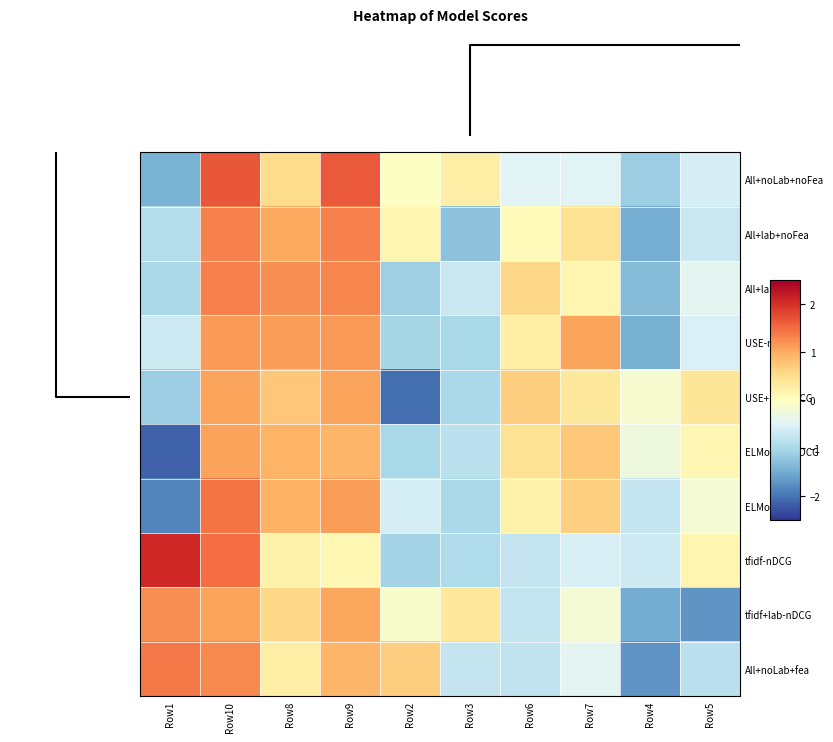

Reading right to left, list all the values displayed in this chart.

All+noLab+noFea: Row5=-0.6	Row4=-1.1	Row7=-0.5	Row6=-0.5	Row3=0.3	Row2=-0.0	Row9=1.7	Row8=0.5	Row10=1.7	Row1=-1.4
All+lab+noFea: Row5=-0.7	Row4=-1.5	Row7=0.5	Row6=0.1	Row3=-1.3	Row2=0.1	Row9=1.3	Row8=1.0	Row10=1.3	Row1=-0.9
All+lab+fea: Row5=-0.4	Row4=-1.3	Row7=0.1	Row6=0.6	Row3=-0.7	Row2=-1.1	Row9=1.3	Row8=1.2	Row10=1.3	Row1=-1.0
USE-nDCG: Row5=-0.5	Row4=-1.5	Row7=1.1	Row6=0.2	Row3=-1.0	Row2=-1.0	Row9=1.1	Row8=1.1	Row10=1.1	Row1=-0.7
USE+lab-nDCG: Row5=0.4	Row4=-0.1	Row7=0.4	Row6=0.7	Row3=-1.0	Row2=-2.0	Row9=1.1	Row8=0.7	Row10=1.1	Row1=-1.1
ELMo+lab-nDCG: Row5=0.1	Row4=-0.3	Row7=0.7	Row6=0.5	Row3=-0.8	Row2=-1.0	Row9=0.9	Row8=0.9	Row10=1.1	Row1=-2.1
ELMo-nDCG: Row5=-0.2	Row4=-0.7	Row7=0.6	Row6=0.2	Row3=-1.0	Row2=-0.6	Row9=1.1	Row8=0.9	Row10=1.4	Row1=-1.8
tfidf-nDCG: Row5=0.1	Row4=-0.7	Row7=-0.6	Row6=-0.8	Row3=-1.0	Row2=-1.1	Row9=0.1	Row8=0.2	Row10=1.5	Row1=2.1
tfidf+lab-nDCG: Row5=-1.7	Row4=-1.5	Row7=-0.2	Row6=-0.8	Row3=0.4	Row2=-0.1	Row9=1.1	Row8=0.6	Row10=1.1	Row1=1.2
All+noLab+fea: Row5=-0.8	Row4=-1.7	Row7=-0.4	Row6=-0.8	Row3=-0.7	Row2=0.7	Row9=0.9	Row8=0.3	Row10=1.3	Row1=1.4